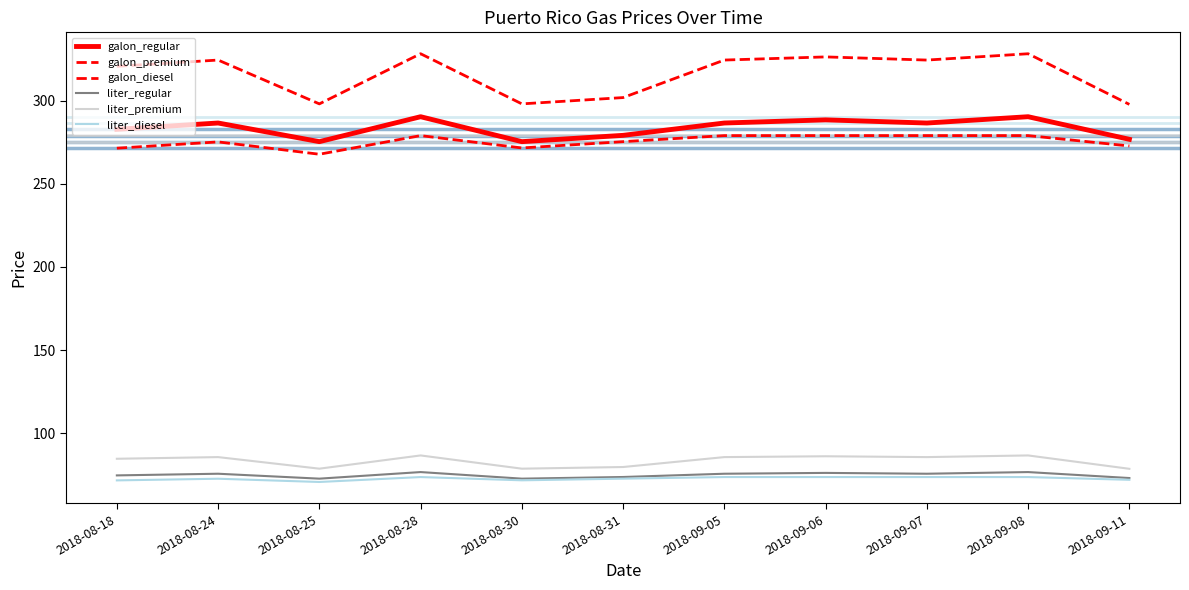

List the labels in order of liter_regular value, largest first.

2018-08-28, 2018-09-08, 2018-09-06, 2018-08-24, 2018-09-05, 2018-09-07, 2018-08-18, 2018-08-31, 2018-09-11, 2018-08-25, 2018-08-30